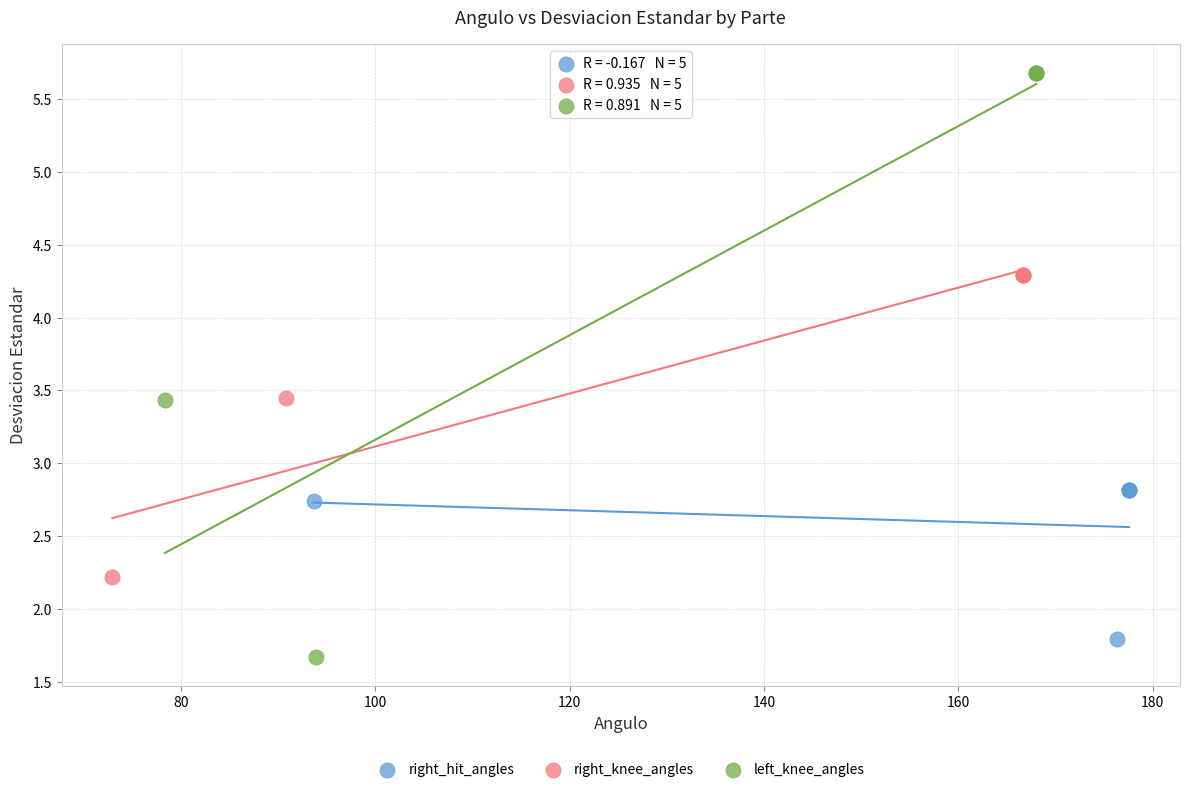

Which series reaches the maximum Y coordinate?

left_knee_angles